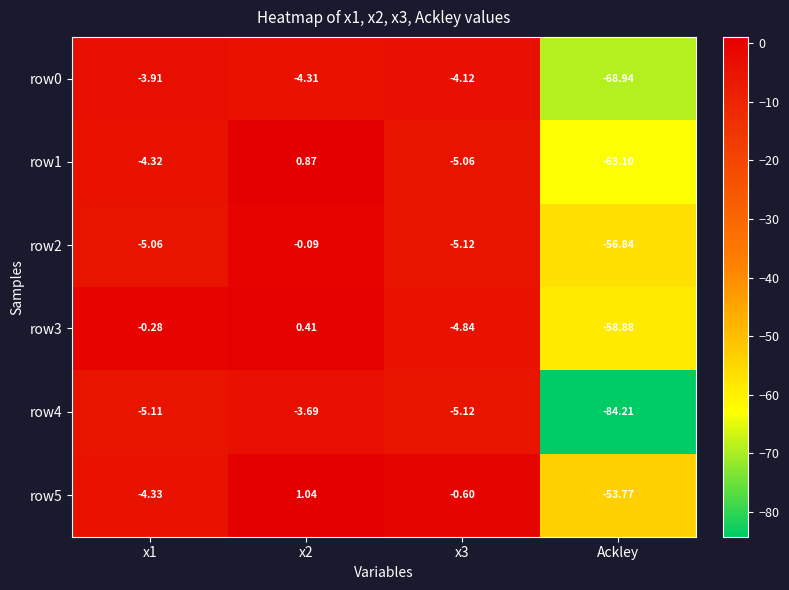

At which category is the sum across all series the highest?

x2